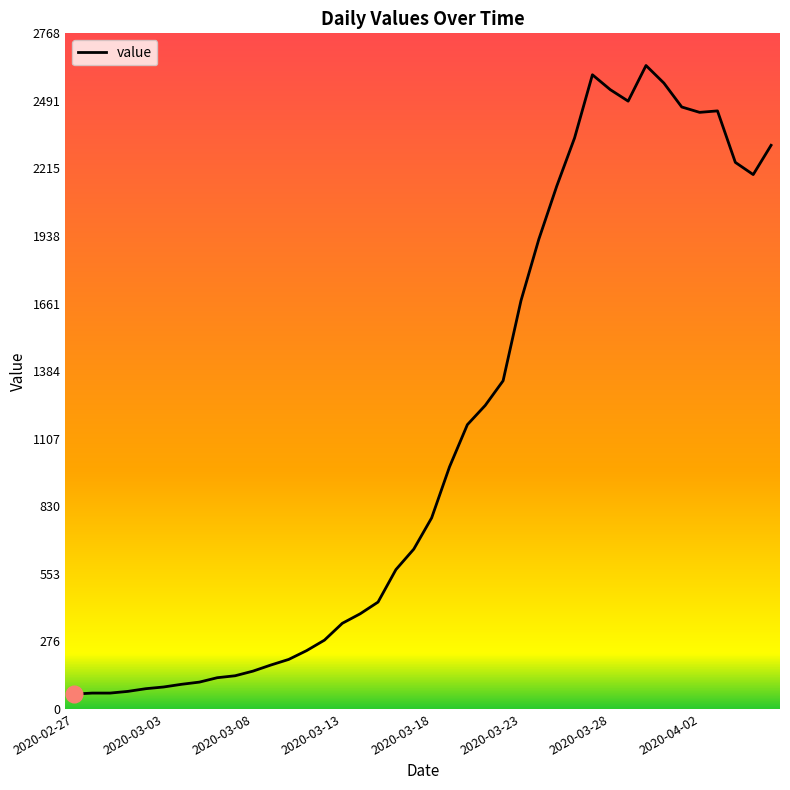

What is the smallest value displayed?

61